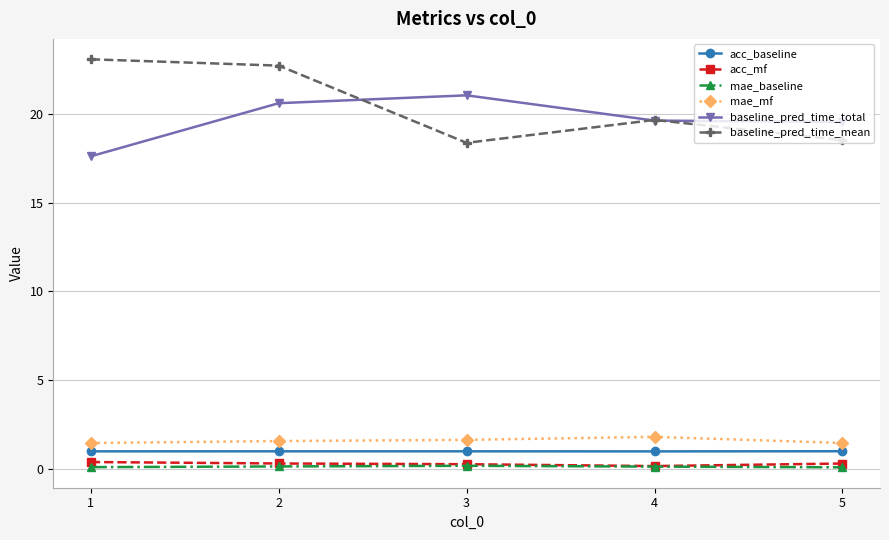

What is the maximum value shown in the chart?

23.1